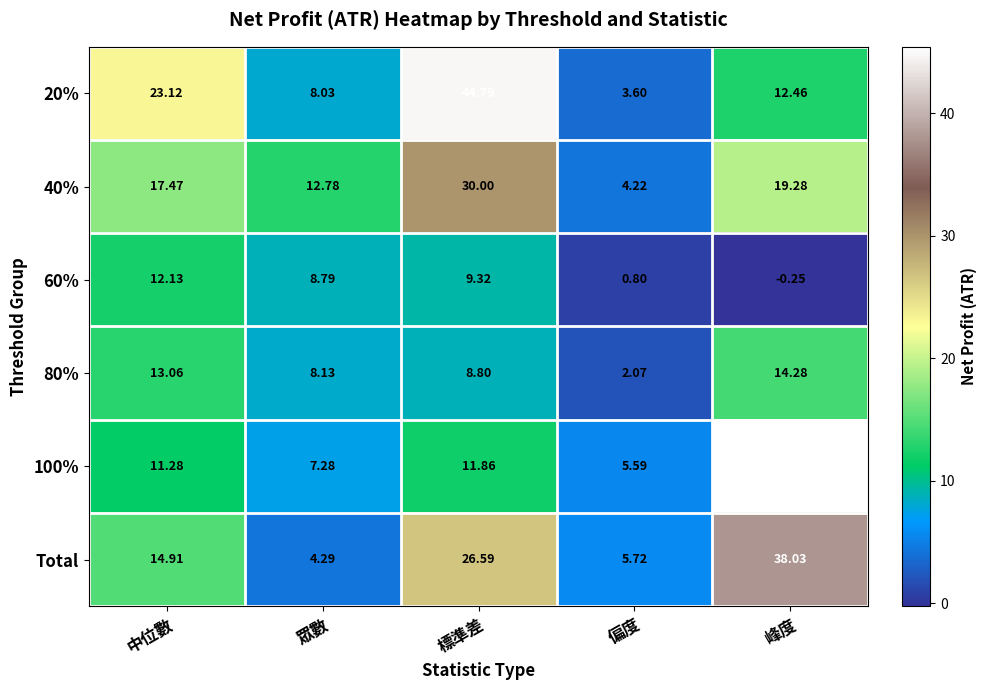

Count the number of data series in this chart.

6